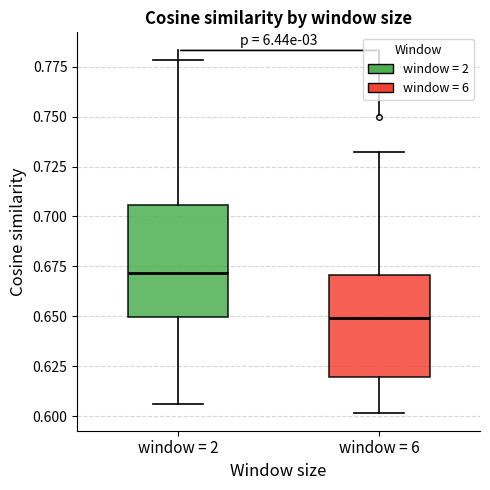

Reading left to right, read every box against the y-axis: the position of its median line, the range the box covers, and the ends of its whiskers. The values are not printed on the chart, so give them approximately, as read against the axis.

window = 2: median 0.670, box 0.650 to 0.705, whiskers 0.605 to 0.780
window = 6: median 0.650, box 0.620 to 0.670, whiskers 0.600 to 0.735